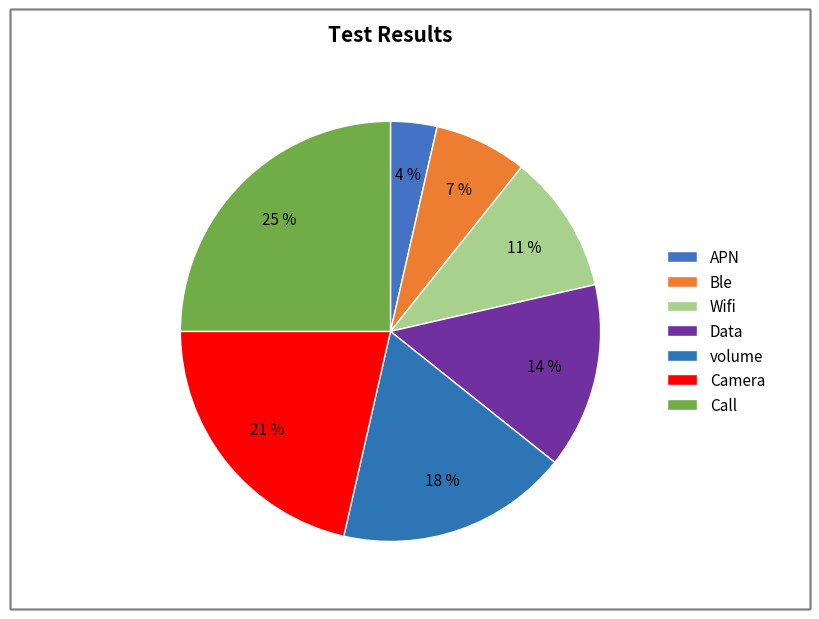

To the nearest percent, what is the combined percentage of Call and Camera?

46%